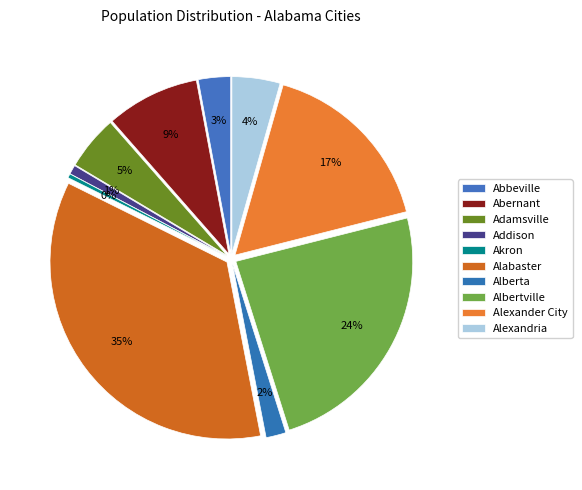

The Abernant slice represents 1% of the pie. True or false?

False